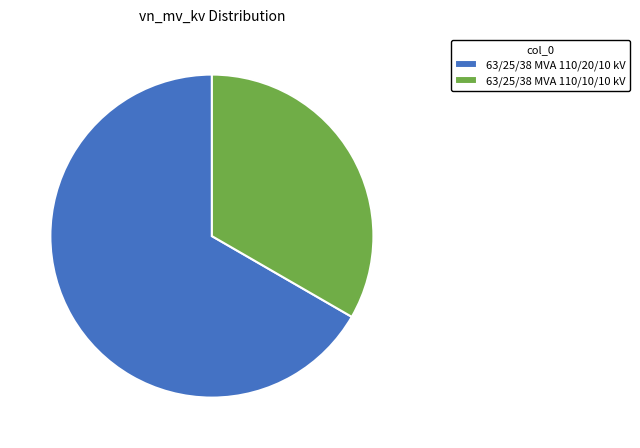

What is the majority slice?

63/25/38 MVA 110/20/10 kV